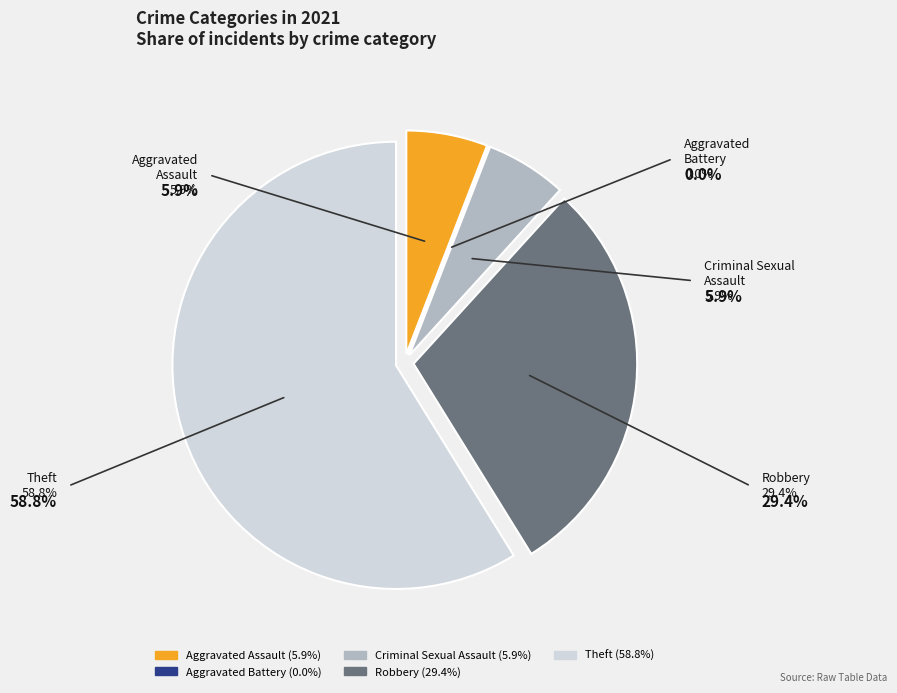

Combined, what portion of the pie is Theft and Criminal Sexual Assault?

64.7%